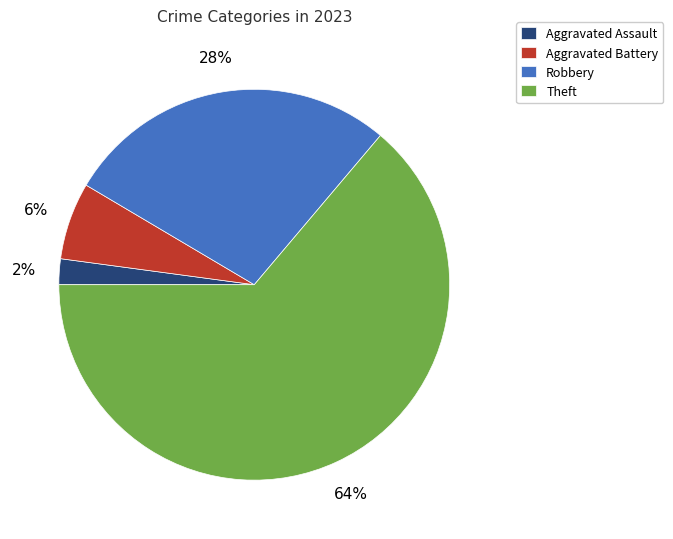

What is the ratio of the value at Robbery to the value at Theft?

0.4